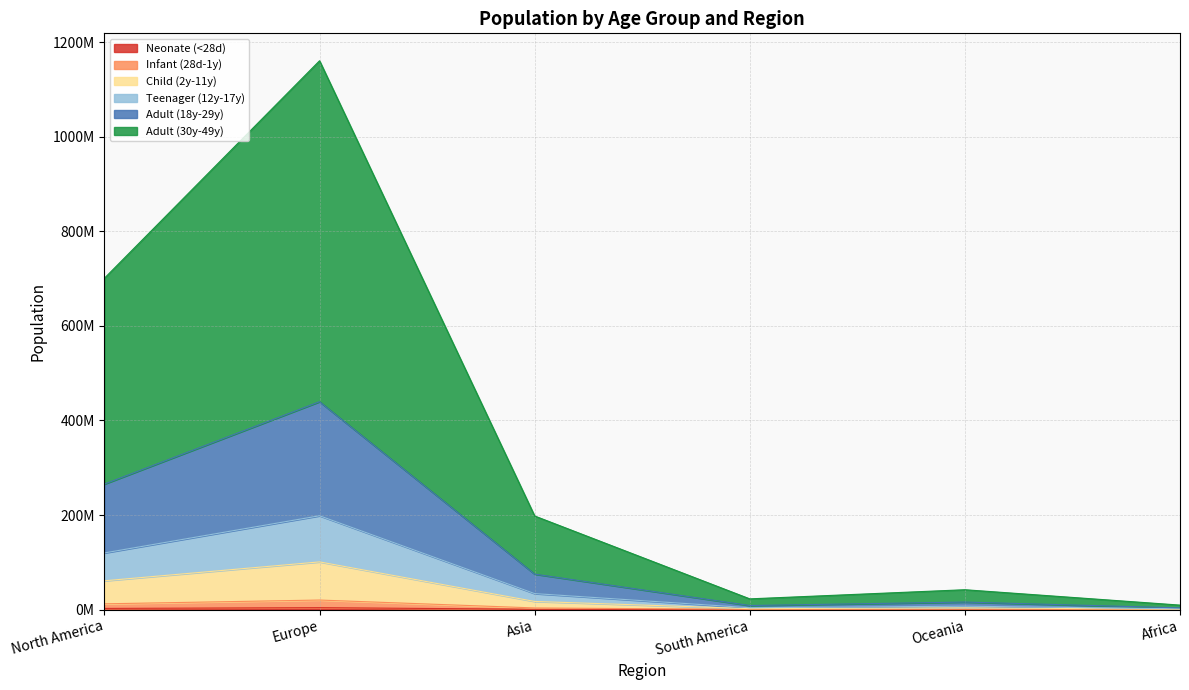

How many distinct data groups are displayed?

6